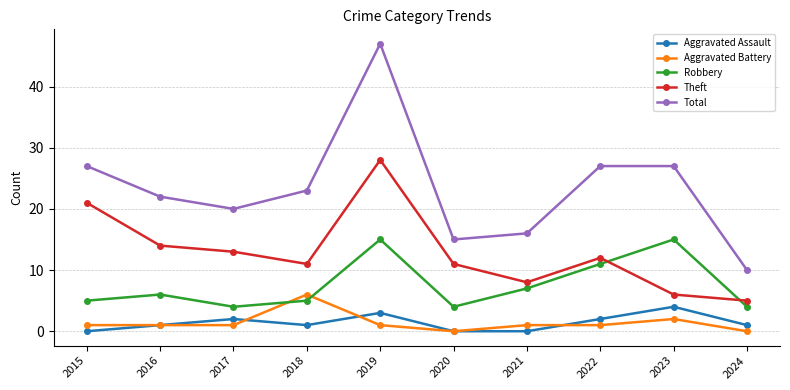

Is it true that Total equals 15 at 2020?

True